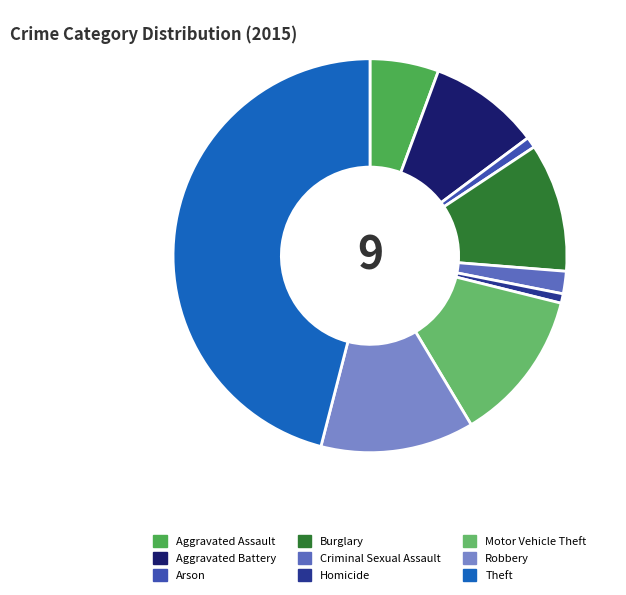

Which slice is the largest?

Theft